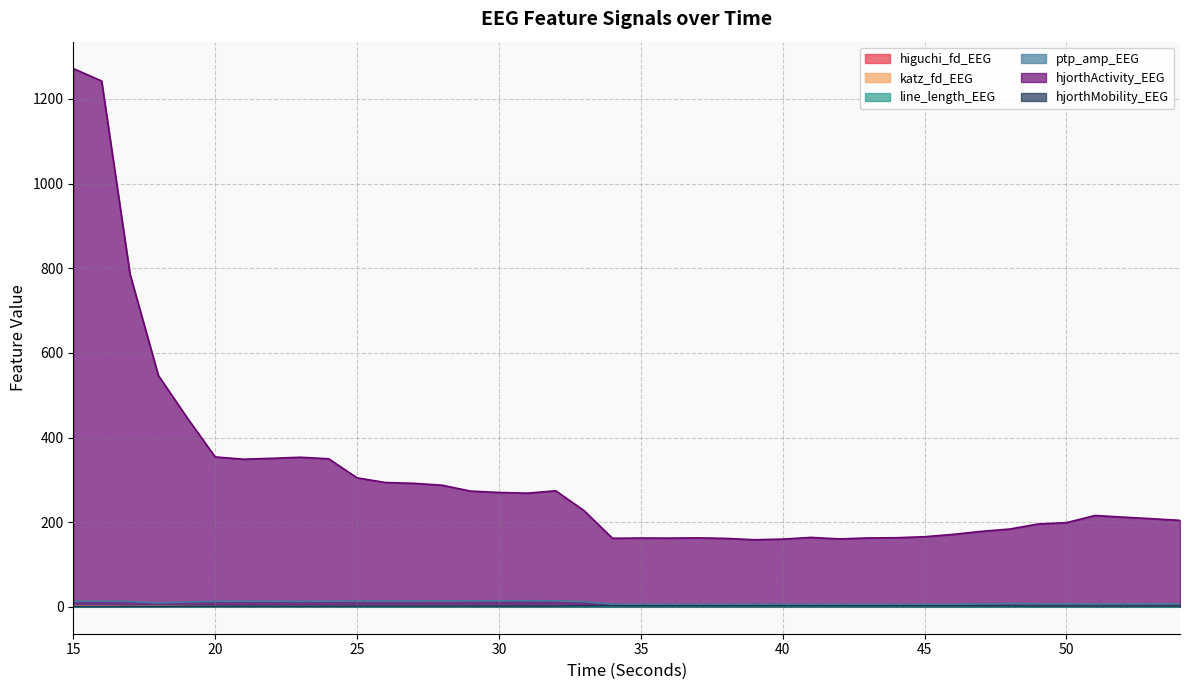

Between 38 and 42, which is larger?

42